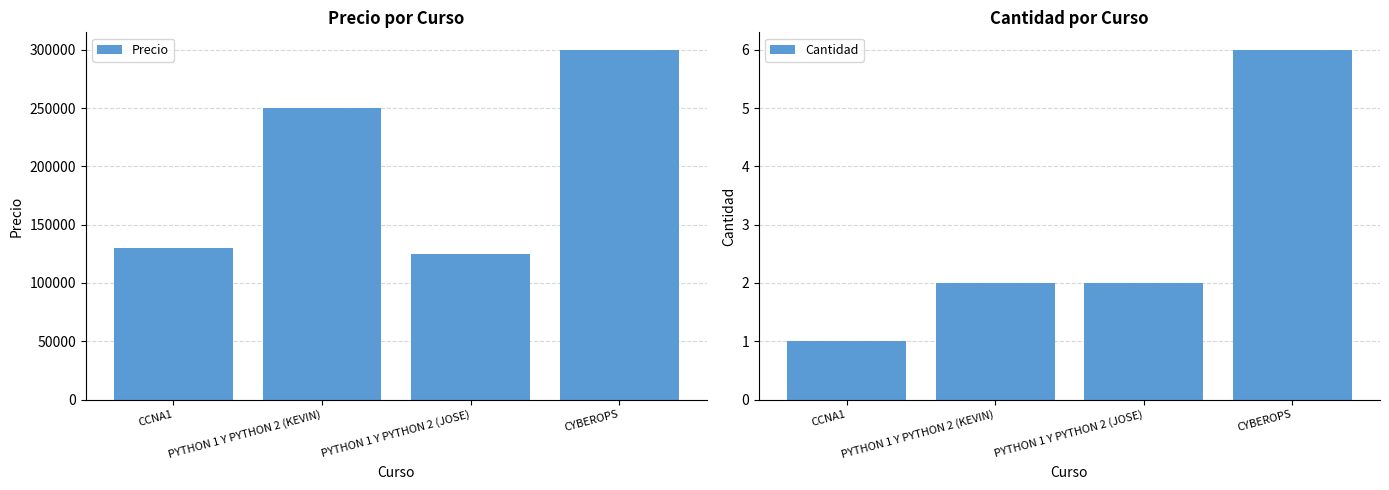

List the series in order of their overall mean, highest first.

Precio, Cantidad